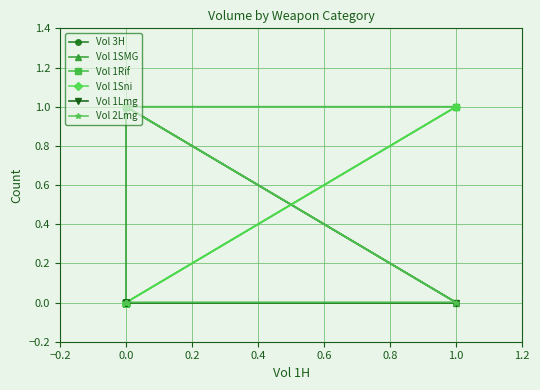

What is the difference between the maximum and minimum values in the Vol 1Rif series?

1